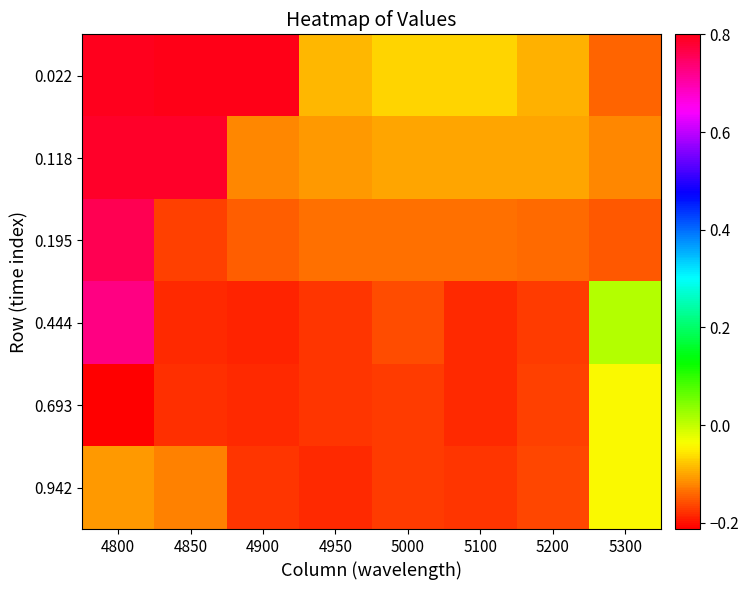

At which category does the chart reach its peak across all series?

4900